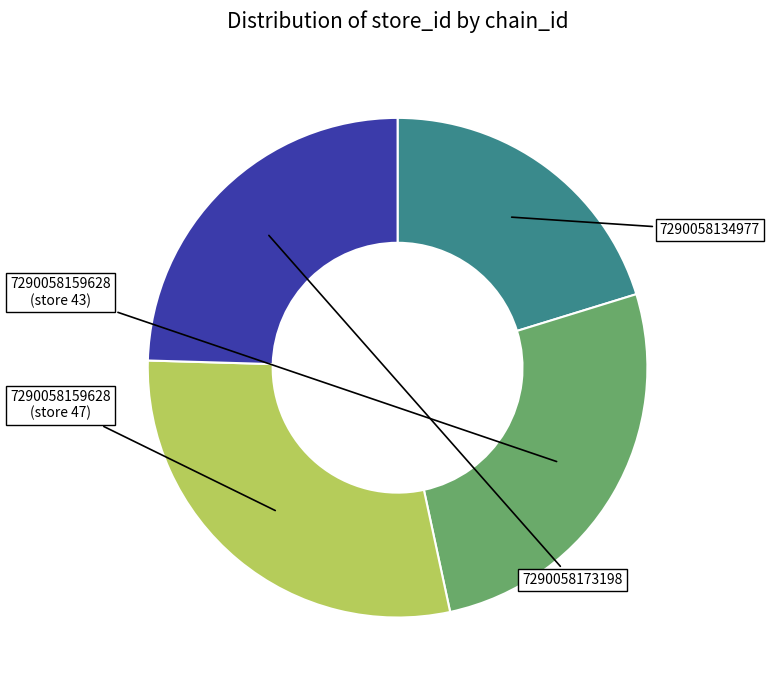

Does any single category account for the majority?

No